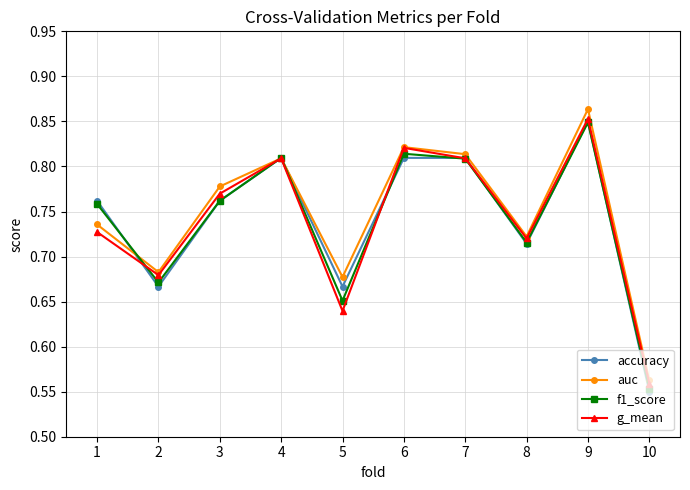

Which series has the widest spread of values?

auc